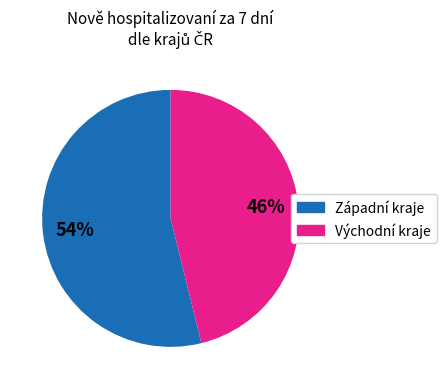

The Východní kraje slice represents 46% of the pie. True or false?

True